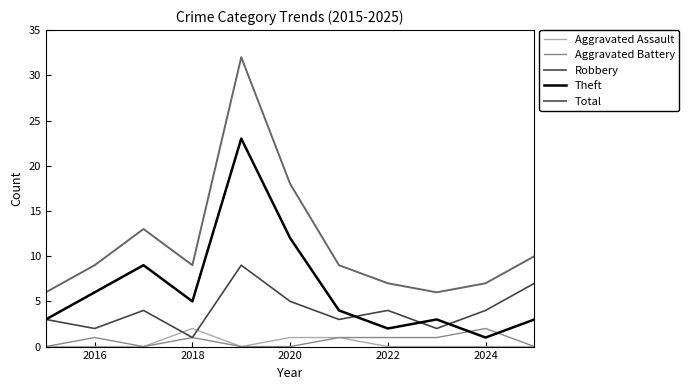

Which series has the largest range (max minus min)?

Total